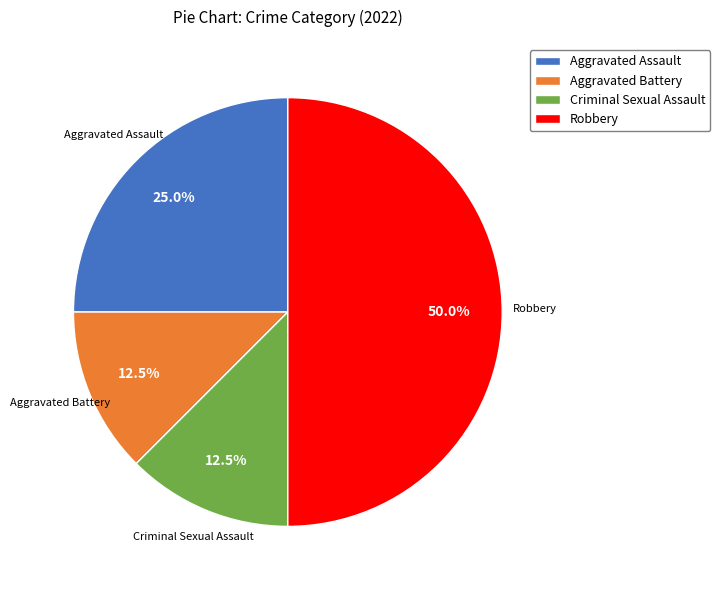

Between Aggravated Assault and Robbery, which is larger?

Robbery